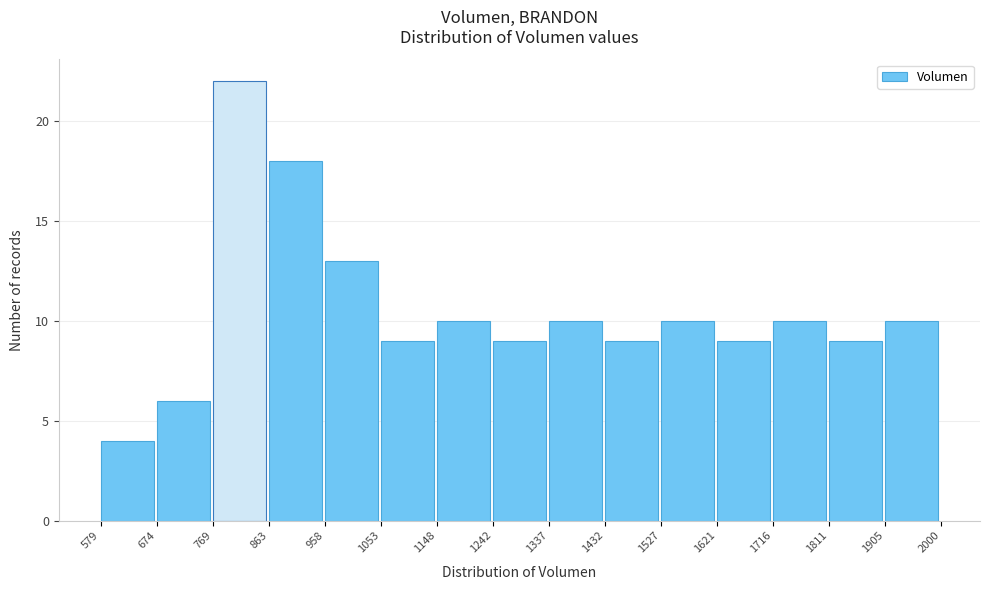

Reading left to right, transcribe this chart: for each bar, give the range it covers on the x-axis and its height. The values are not printed on the chart, so give them approximately, as read against the axis.

579 to 674: 4
674 to 769: 6
769 to 863: 22
863 to 958: 18
958 to 1053: 13
1053 to 1148: 9
1148 to 1242: 10
1242 to 1337: 9
1337 to 1432: 10
1432 to 1527: 9
1527 to 1621: 10
1621 to 1716: 9
1716 to 1811: 10
1811 to 1905: 9
1905 to 2000: 10